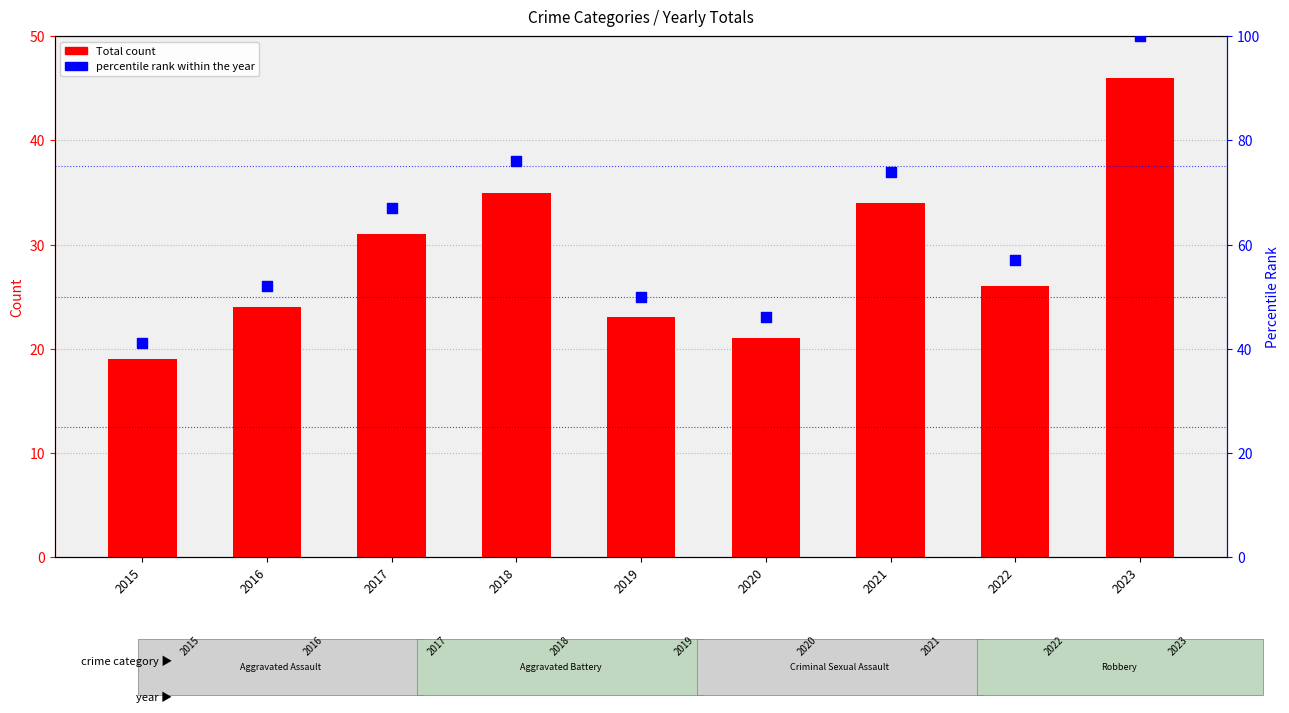

Which series reaches the minimum Y coordinate?

Total